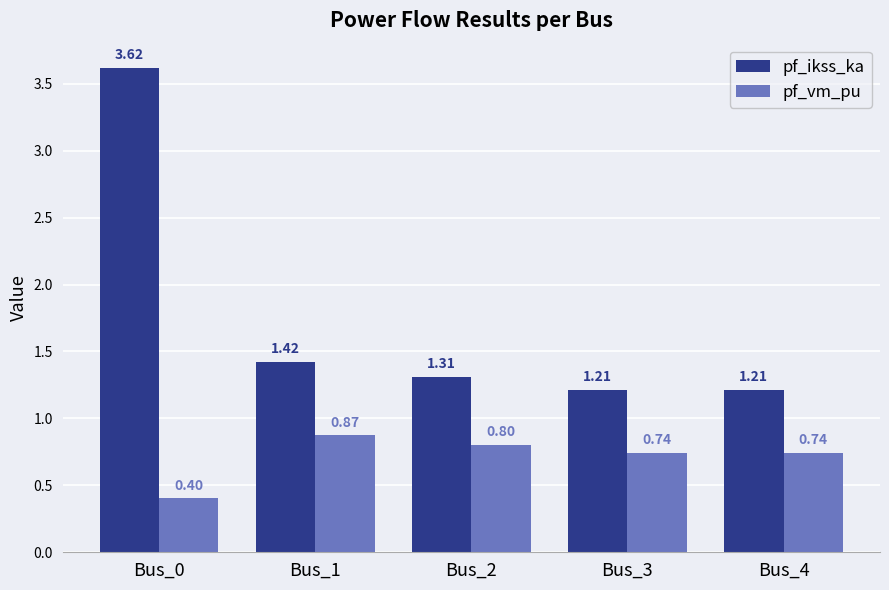

Is it true that pf_vm_pu equals 0.4 at Bus_0?

True